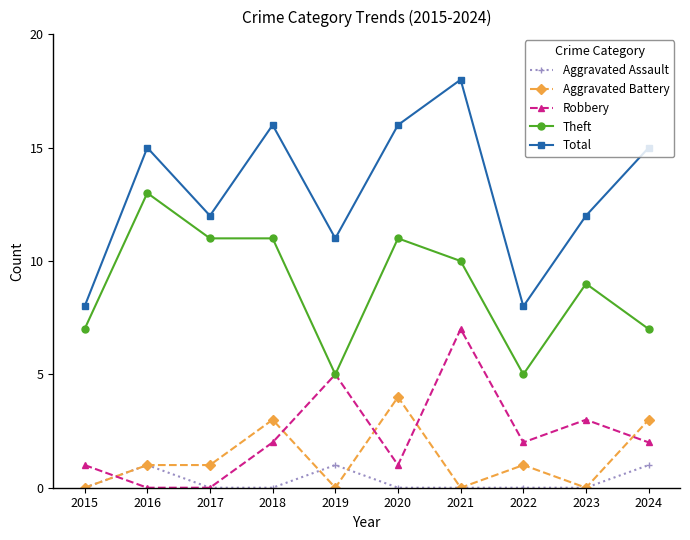

True or false: Aggravated Assault has more than 1 interior local peaks.

True